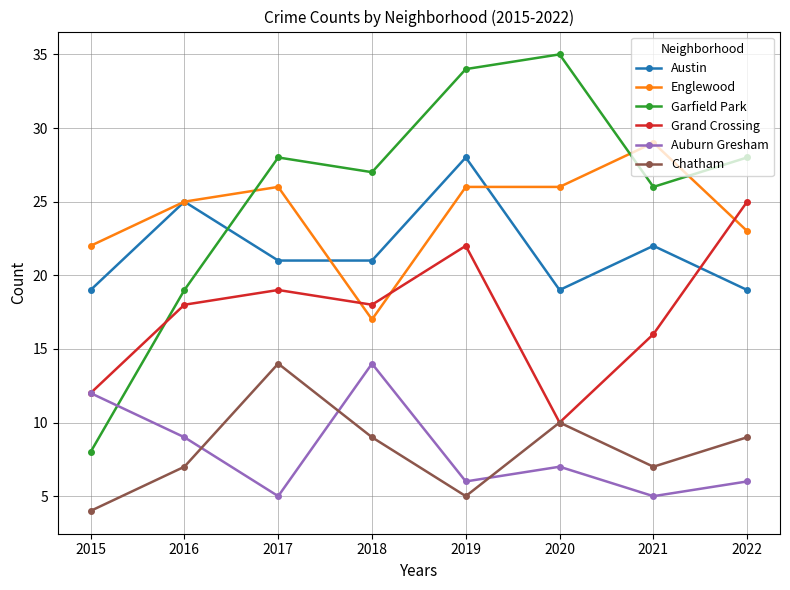

What is the value of the Englewood point at the 8th from the left?

23